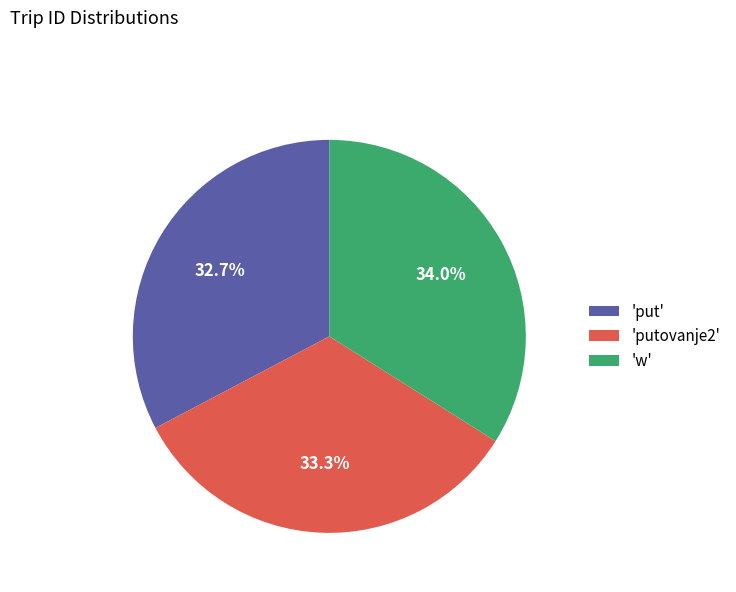

Is there any slice that represents more than half of the pie?

No